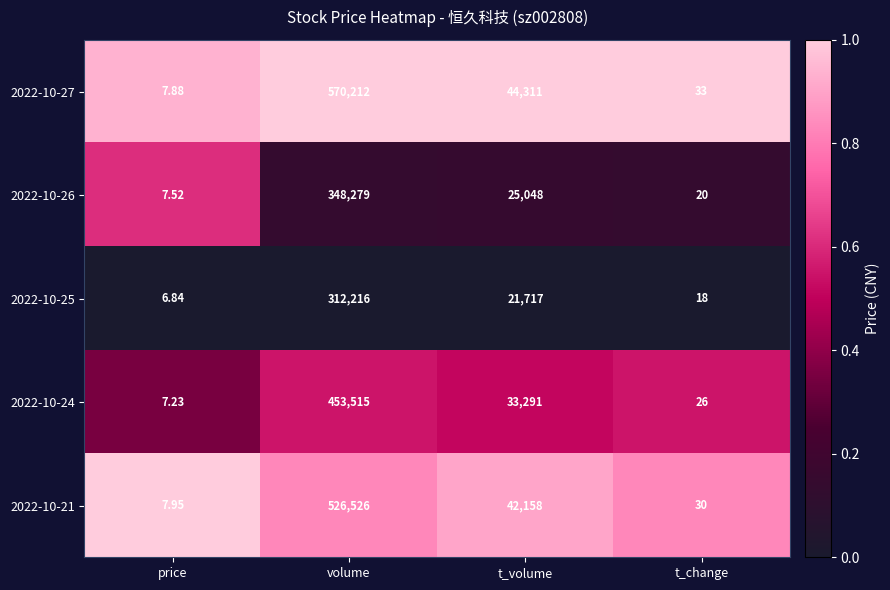

Which category has the lowest value across all series?

price